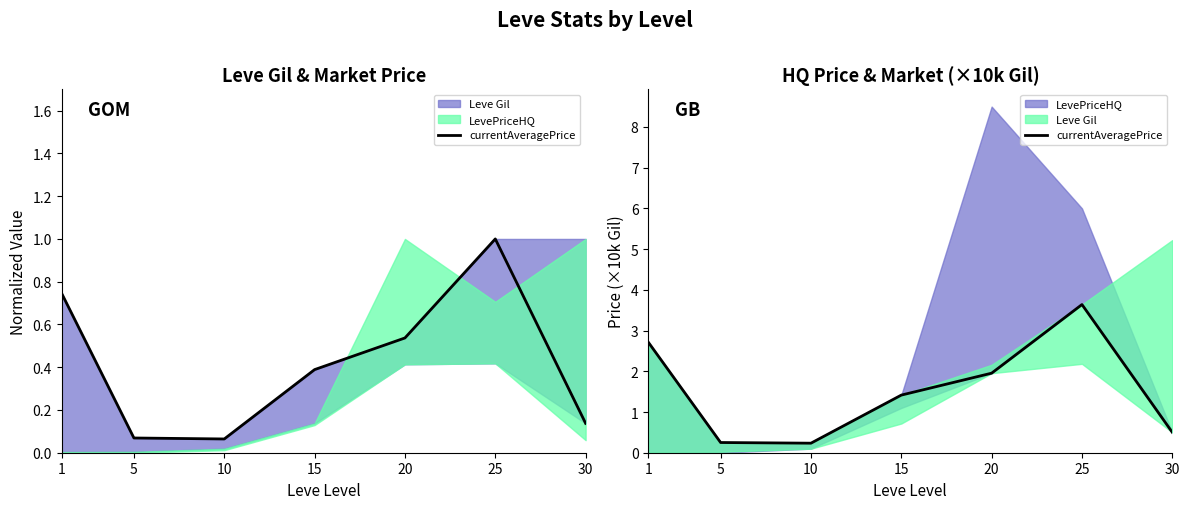

What is the difference between the second highest and second lowest values?

2.5